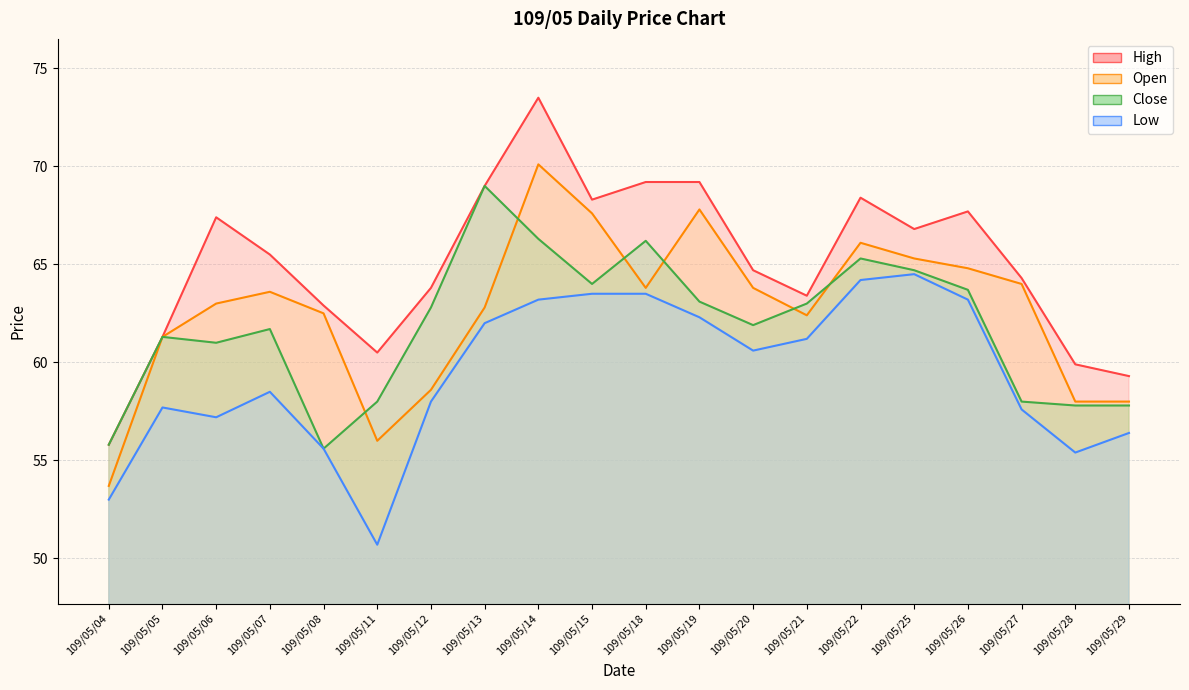

Does the chart have visible grid lines?

Yes